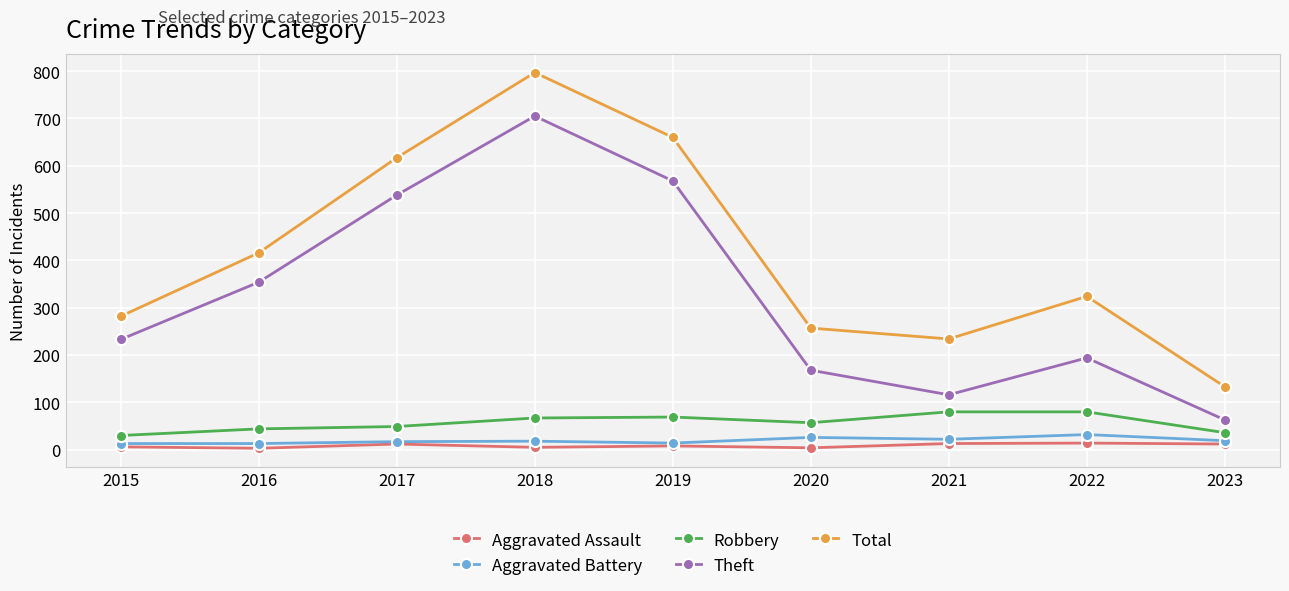

At which category is the sum across all series the highest?

2018